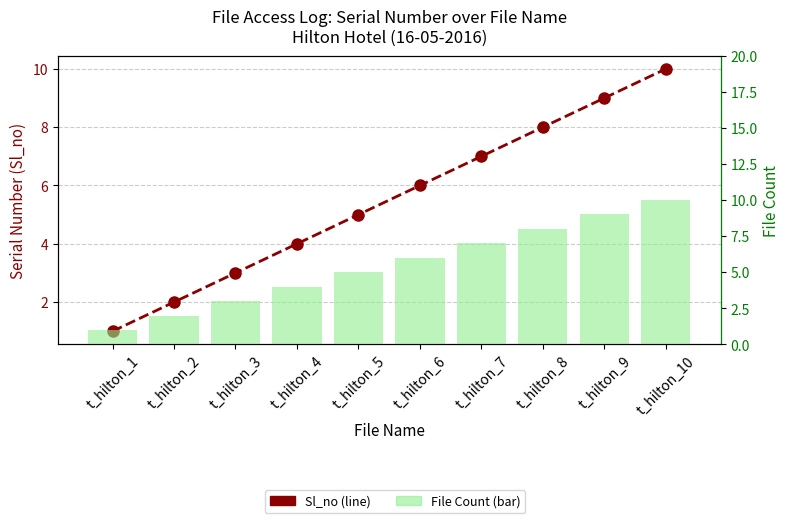

Between t_hilton_5 and t_hilton_1, which is larger?

t_hilton_5